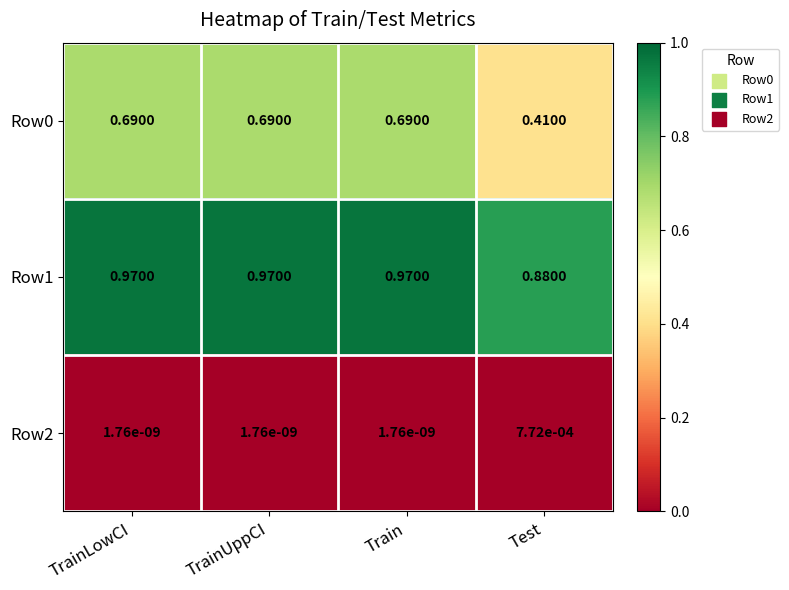

Where is Row1 nearest to the value 0?

Test